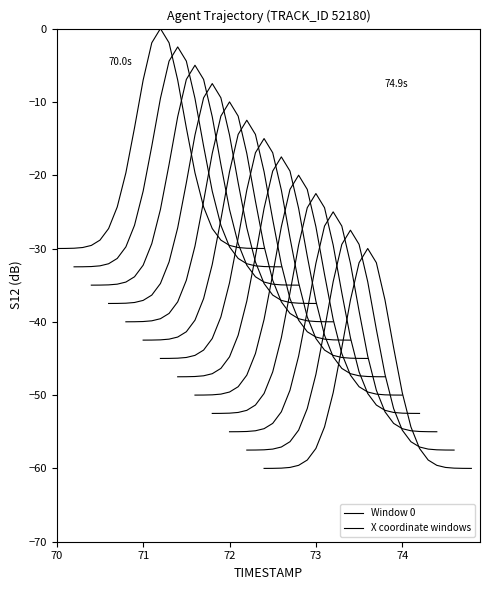

What is the value of the 25th point from the left?

-30.0